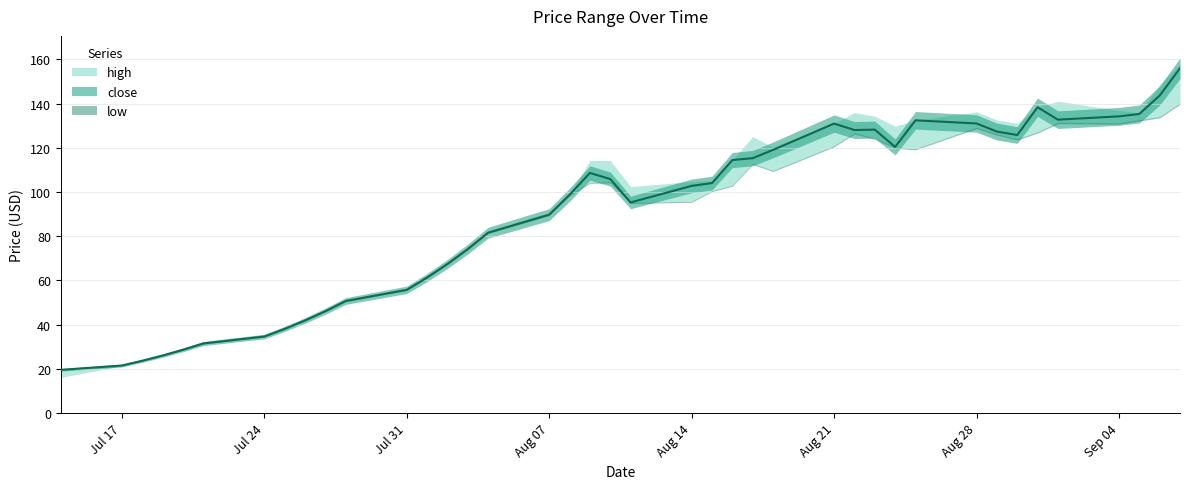

What is the difference between the maximum and minimum values in the close series?

136.4